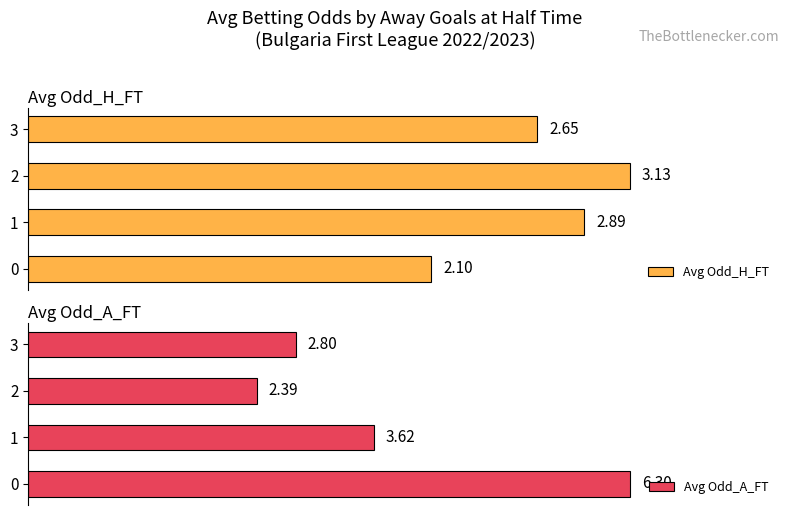

What is the difference between the maximum and second lowest values in the Avg Odd_H_FT series?

0.5